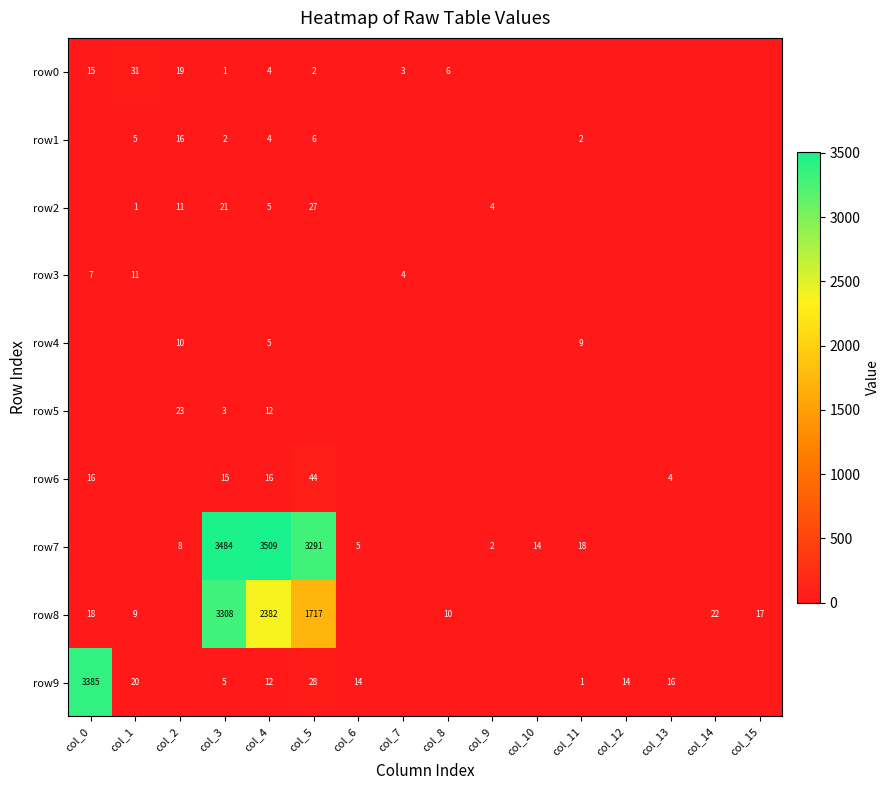

True or false: row2 has a value of 1 at col_9.

False